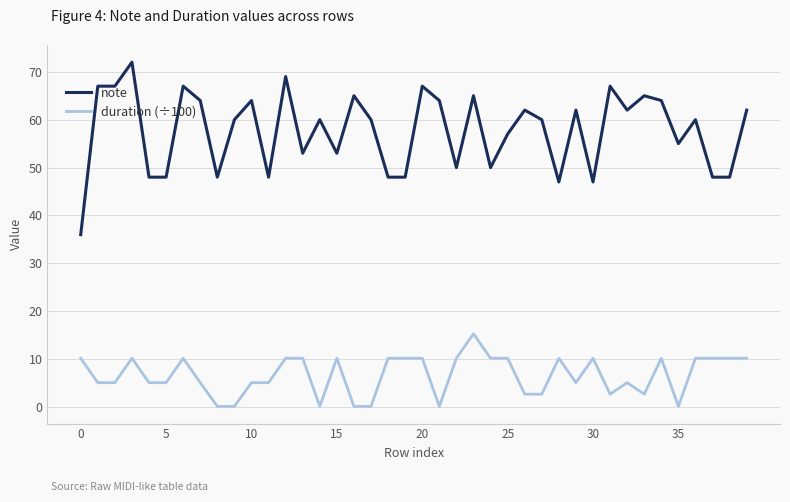

Which series has the largest range (max minus min)?

note